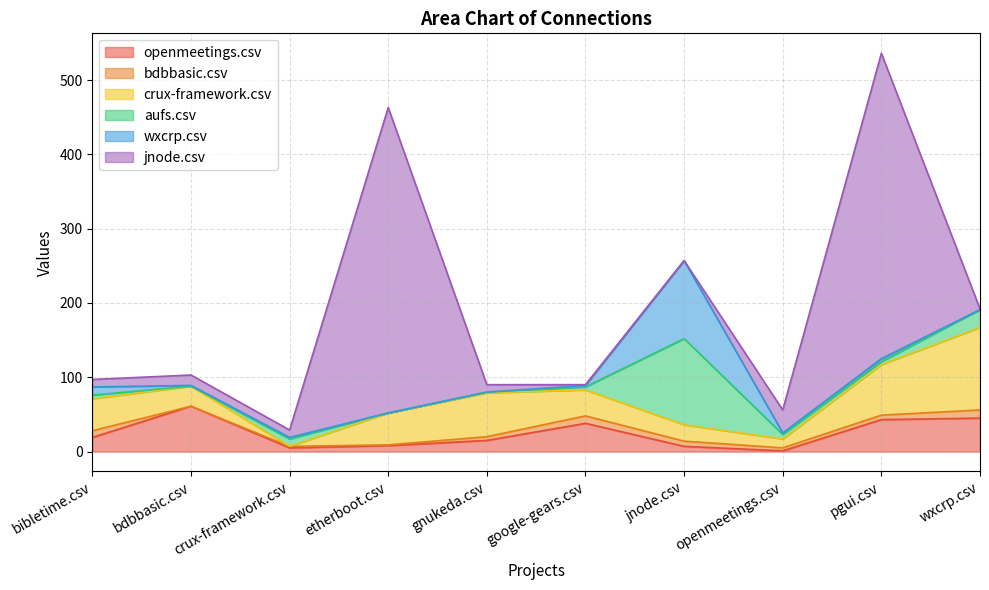

Which series has the largest range (max minus min)?

jnode.csv